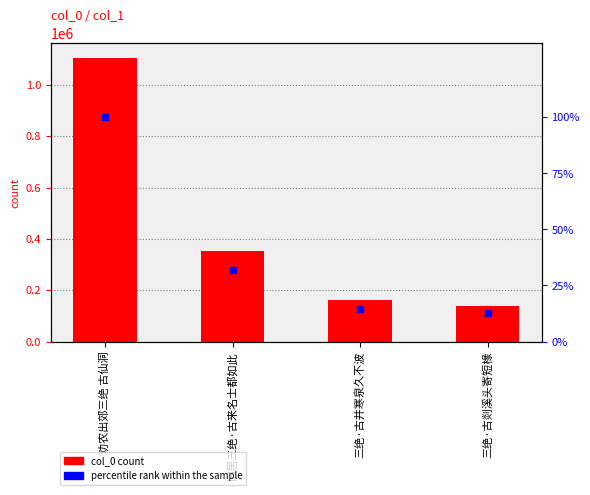

What is the label of the 4th bar from the right?

劝农出郊三绝 古仙洞